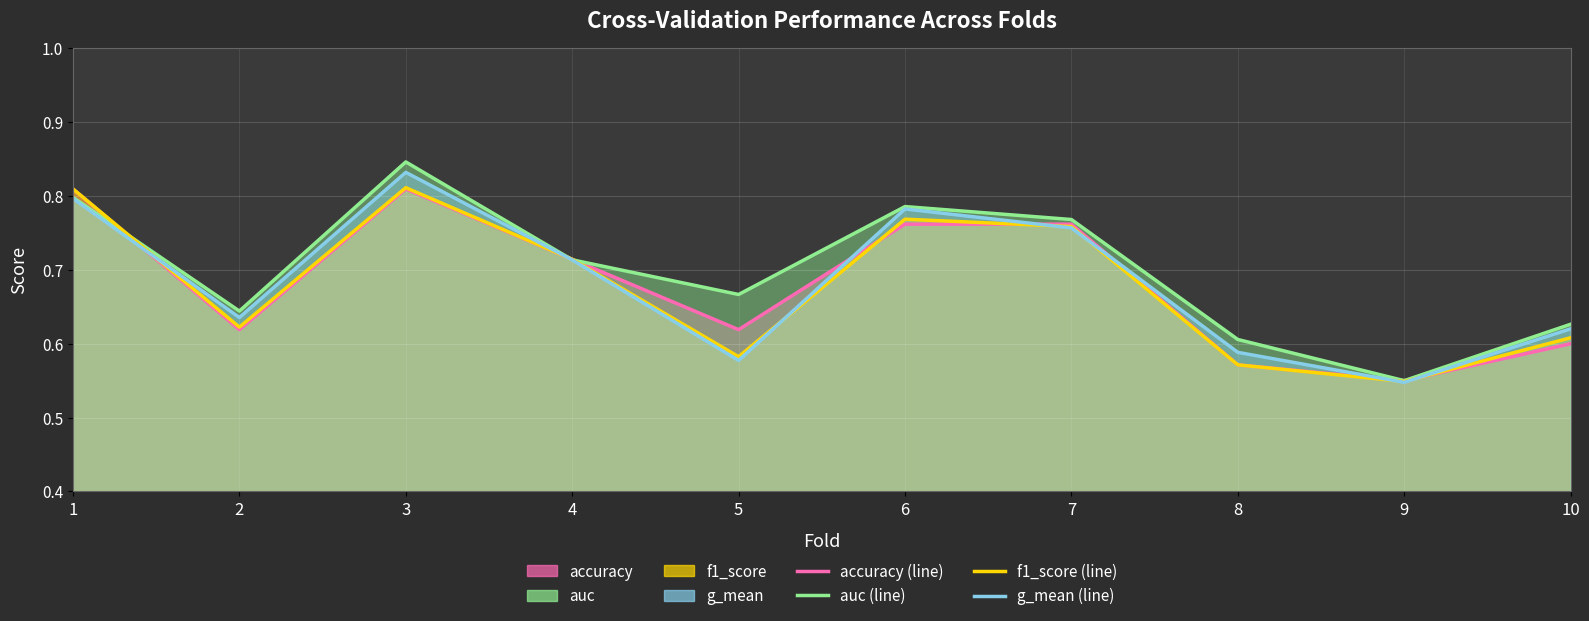

What is the maximum value shown in the chart?

0.8